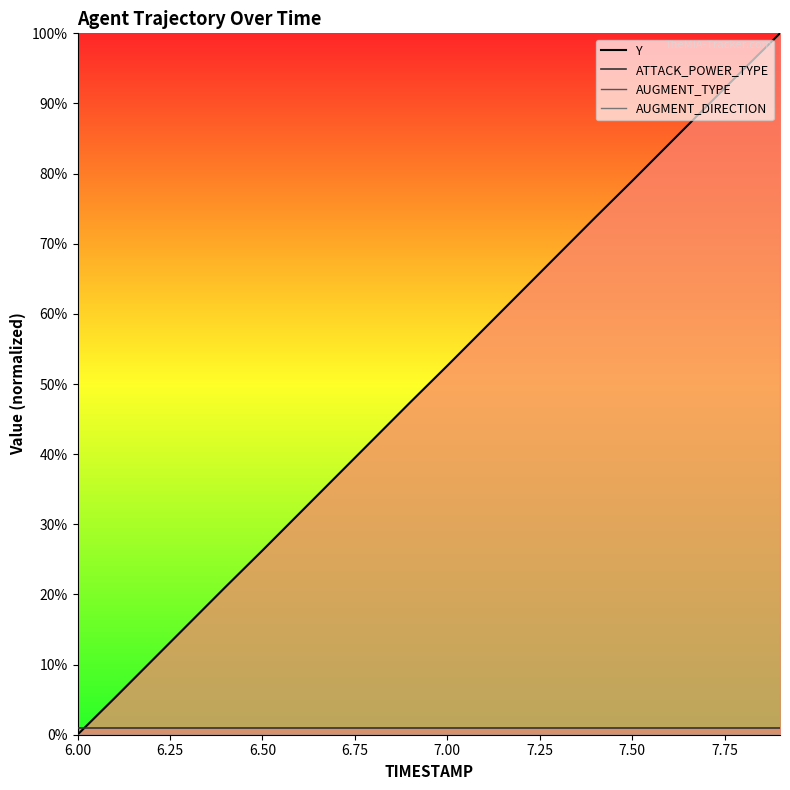

True or false: AUGMENT_TYPE and ATTACK_POWER_TYPE intersect in this chart.

False